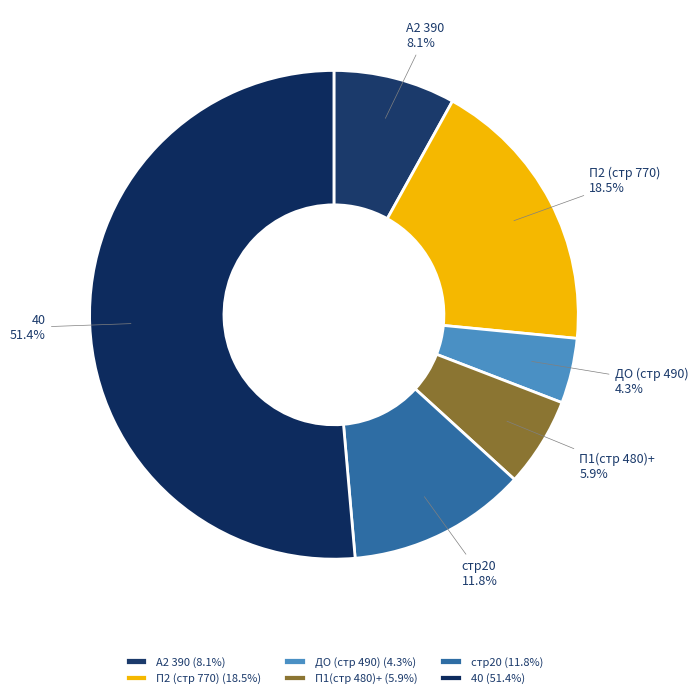

To the nearest percent, what is the combined percentage of ДО (стр 490) and 40?

56%